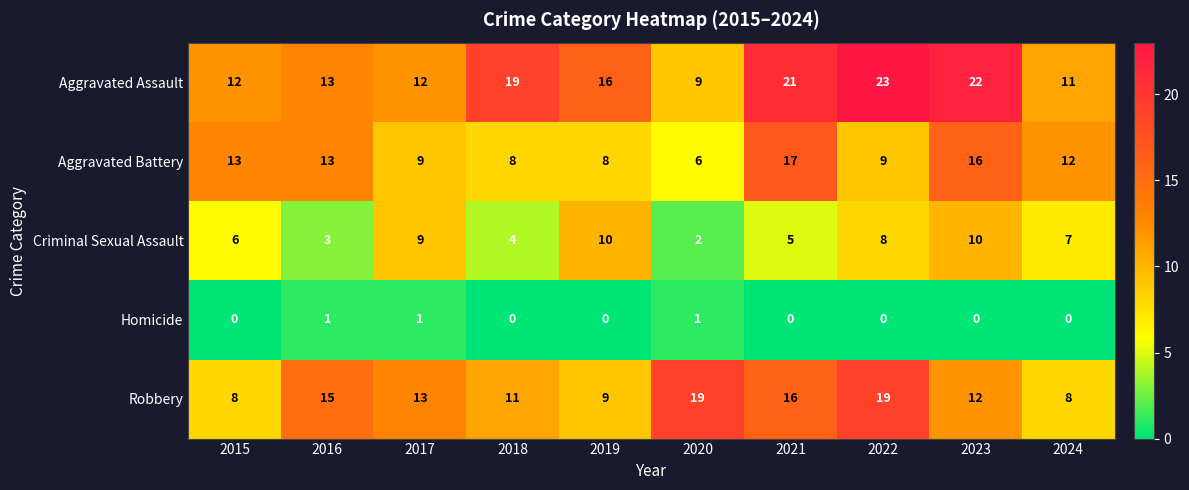

What is the sum of all Aggravated Battery values?

111